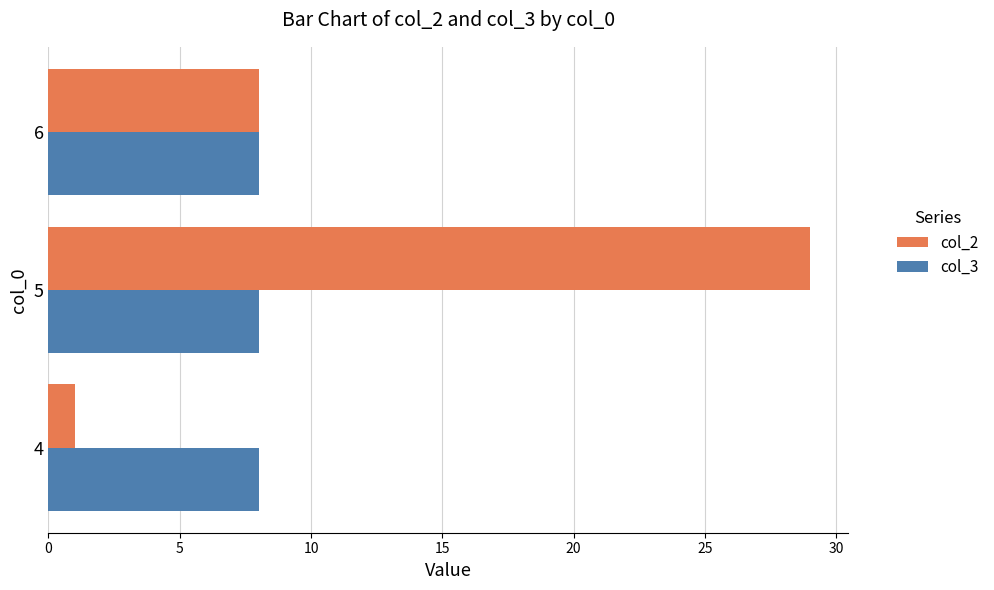

What is the average value of the col_2 series?

13